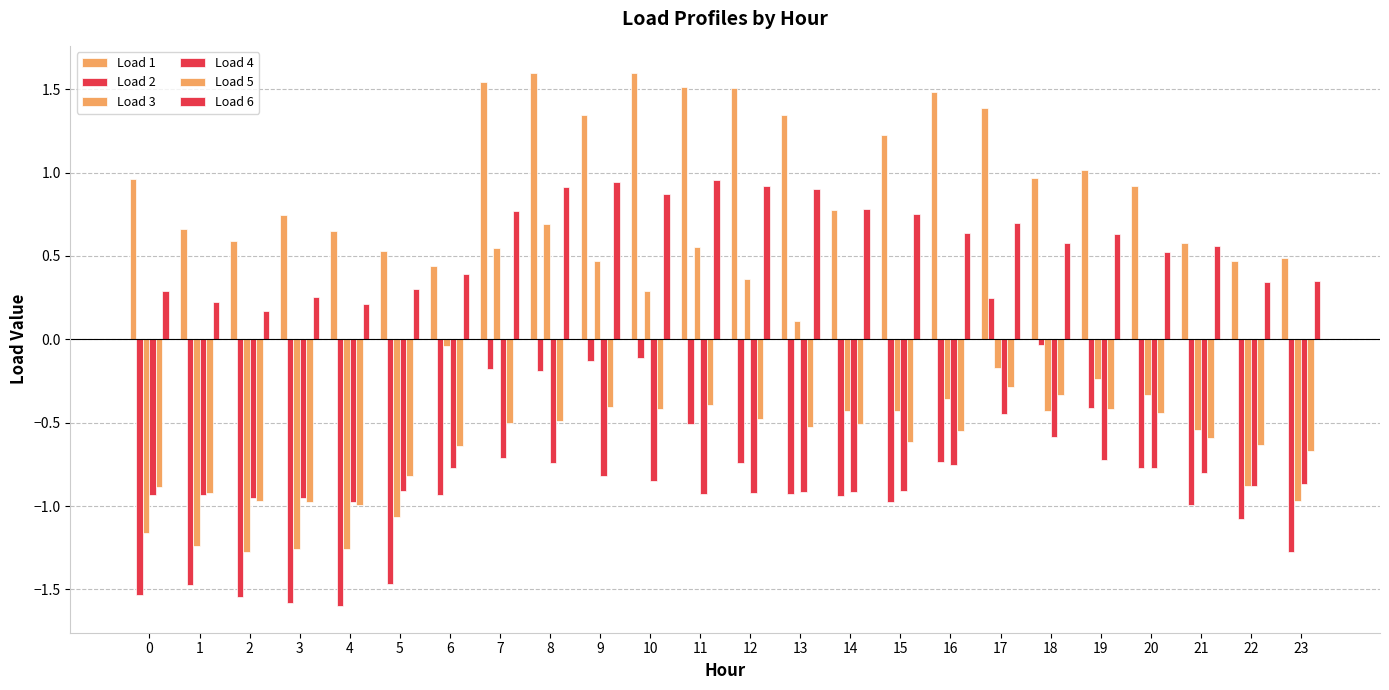

Reading left to right, extract all data points from this chart.

Load 1: 0=1.0	1=0.7	2=0.6	3=0.7	4=0.7	5=0.5	6=0.4	7=1.5	8=1.6	9=1.3	10=1.6	11=1.5	12=1.5	13=1.3	14=0.8	15=1.2	16=1.5	17=1.4	18=1.0	19=1.0	20=0.9	21=0.6	22=0.5	23=0.5
Load 2: 0=-1.5	1=-1.5	2=-1.5	3=-1.6	4=-1.6	5=-1.5	6=-0.9	7=-0.2	8=-0.2	9=-0.1	10=-0.1	11=-0.5	12=-0.7	13=-0.9	14=-0.9	15=-1.0	16=-0.7	17=0.2	18=-0.0	19=-0.4	20=-0.8	21=-1.0	22=-1.1	23=-1.3
Load 3: 0=-1.2	1=-1.2	2=-1.3	3=-1.3	4=-1.3	5=-1.1	6=-0.0	7=0.5	8=0.7	9=0.5	10=0.3	11=0.6	12=0.4	13=0.1	14=-0.4	15=-0.4	16=-0.4	17=-0.2	18=-0.4	19=-0.2	20=-0.3	21=-0.5	22=-0.9	23=-1.0
Load 4: 0=-0.9	1=-0.9	2=-1.0	3=-1.0	4=-1.0	5=-0.9	6=-0.8	7=-0.7	8=-0.7	9=-0.8	10=-0.8	11=-0.9	12=-0.9	13=-0.9	14=-0.9	15=-0.9	16=-0.8	17=-0.4	18=-0.6	19=-0.7	20=-0.8	21=-0.8	22=-0.9	23=-0.9
Load 5: 0=-0.9	1=-0.9	2=-1.0	3=-1.0	4=-1.0	5=-0.8	6=-0.6	7=-0.5	8=-0.5	9=-0.4	10=-0.4	11=-0.4	12=-0.5	13=-0.5	14=-0.5	15=-0.6	16=-0.5	17=-0.3	18=-0.3	19=-0.4	20=-0.4	21=-0.6	22=-0.6	23=-0.7
Load 6: 0=0.3	1=0.2	2=0.2	3=0.3	4=0.2	5=0.3	6=0.4	7=0.8	8=0.9	9=0.9	10=0.9	11=1.0	12=0.9	13=0.9	14=0.8	15=0.7	16=0.6	17=0.7	18=0.6	19=0.6	20=0.5	21=0.6	22=0.3	23=0.3